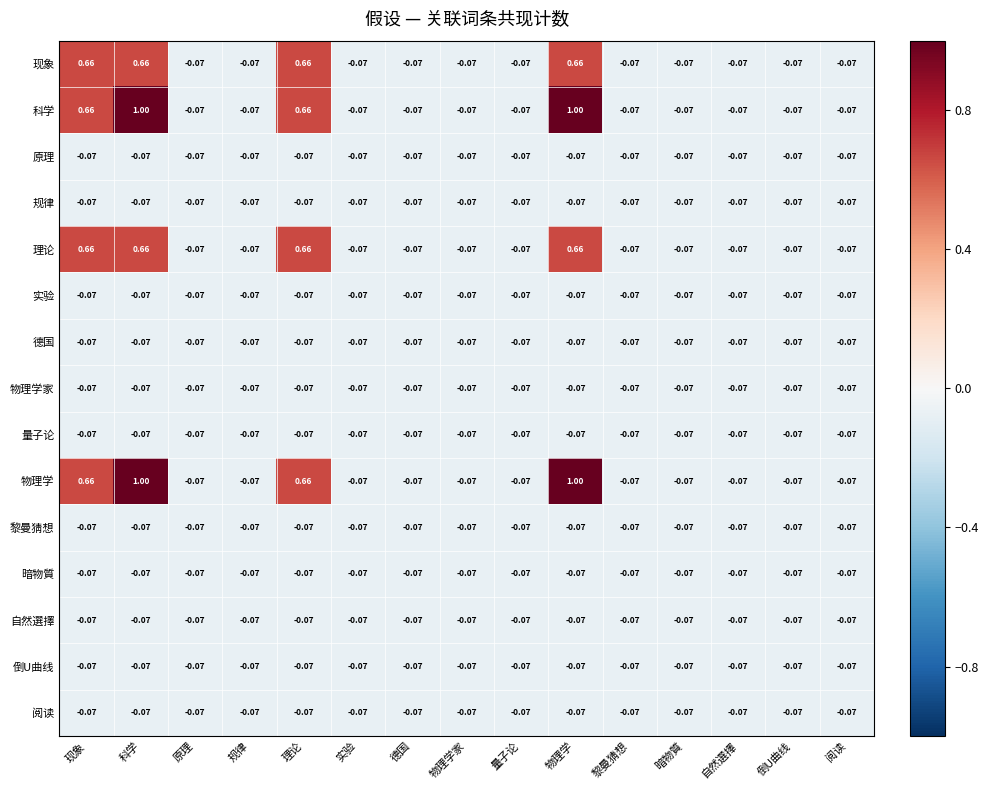

Where does the 物理学 series first go above 0?

现象